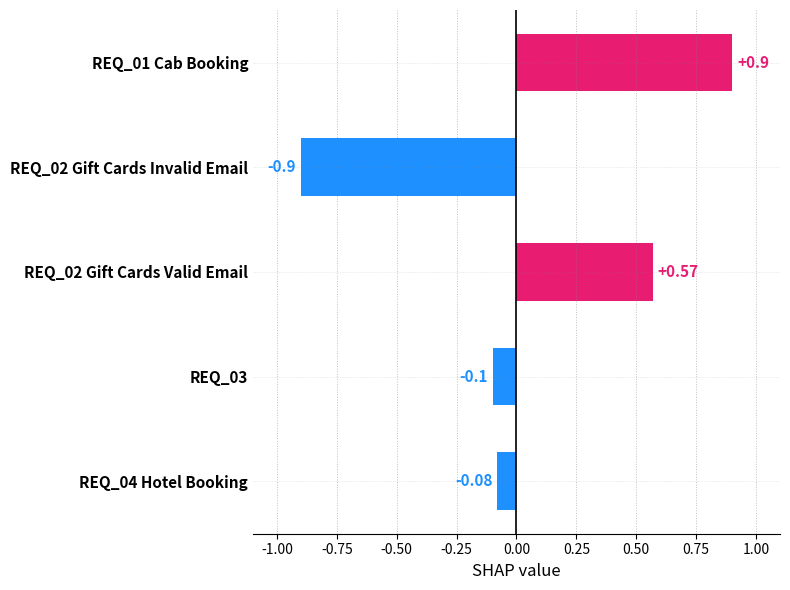

What is the greatest value displayed?

0.9